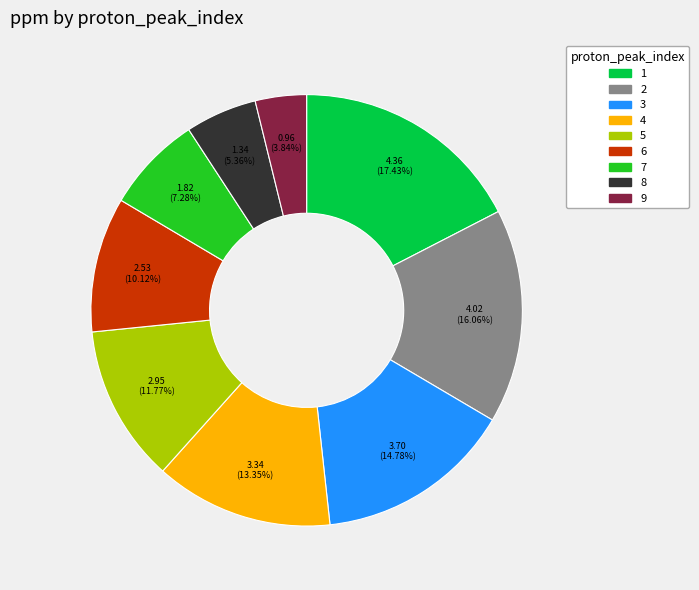

How many segments does this pie chart have?

9